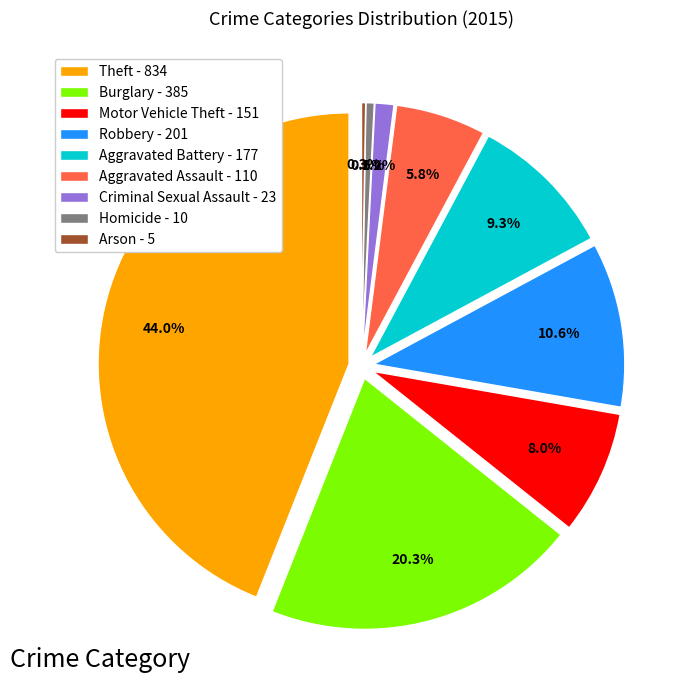

Which slice is the largest?

Theft